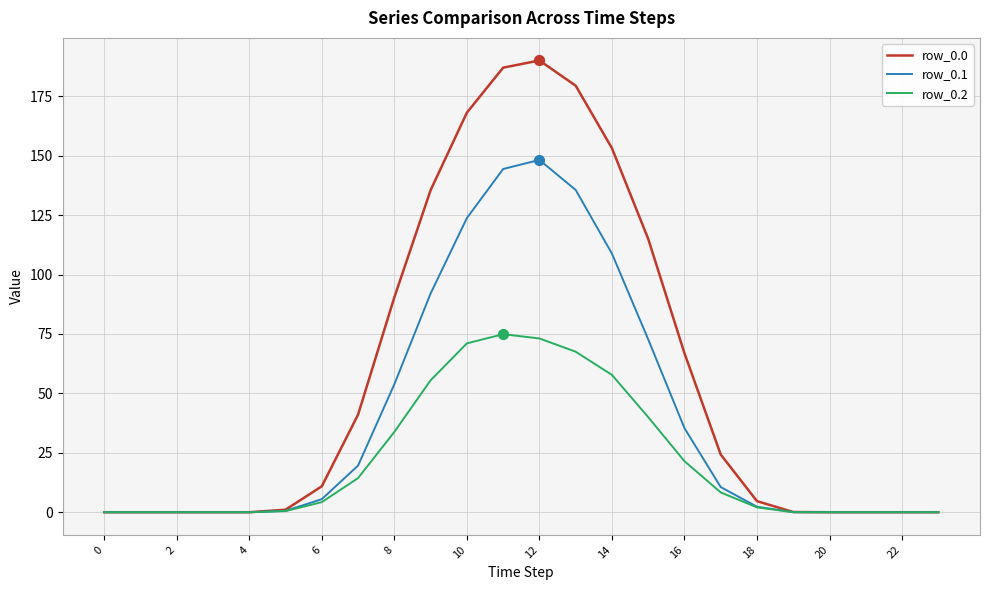

How many lines are shown in the chart?

3